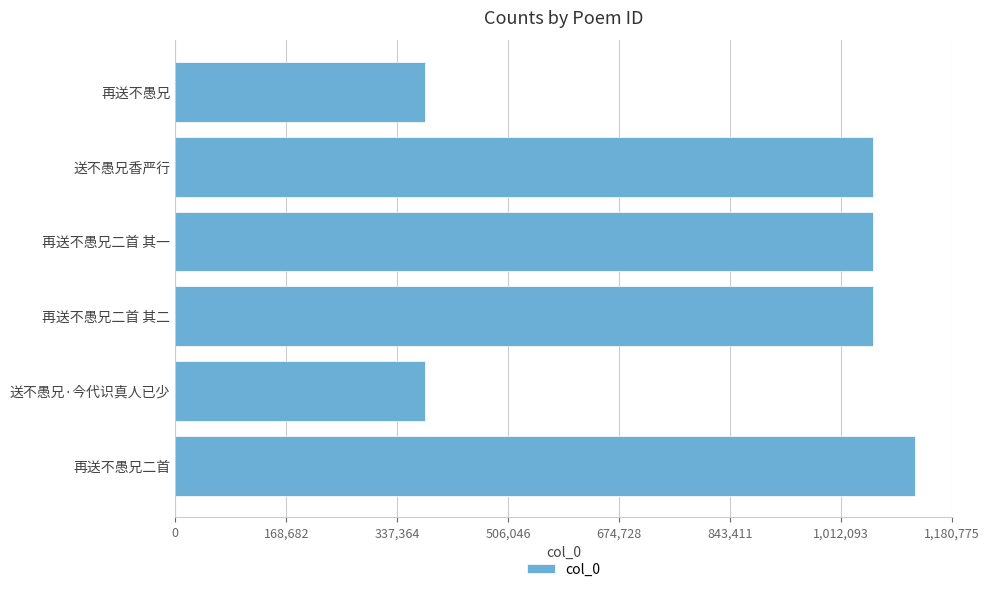

What is the minimum value shown in the chart?

379680